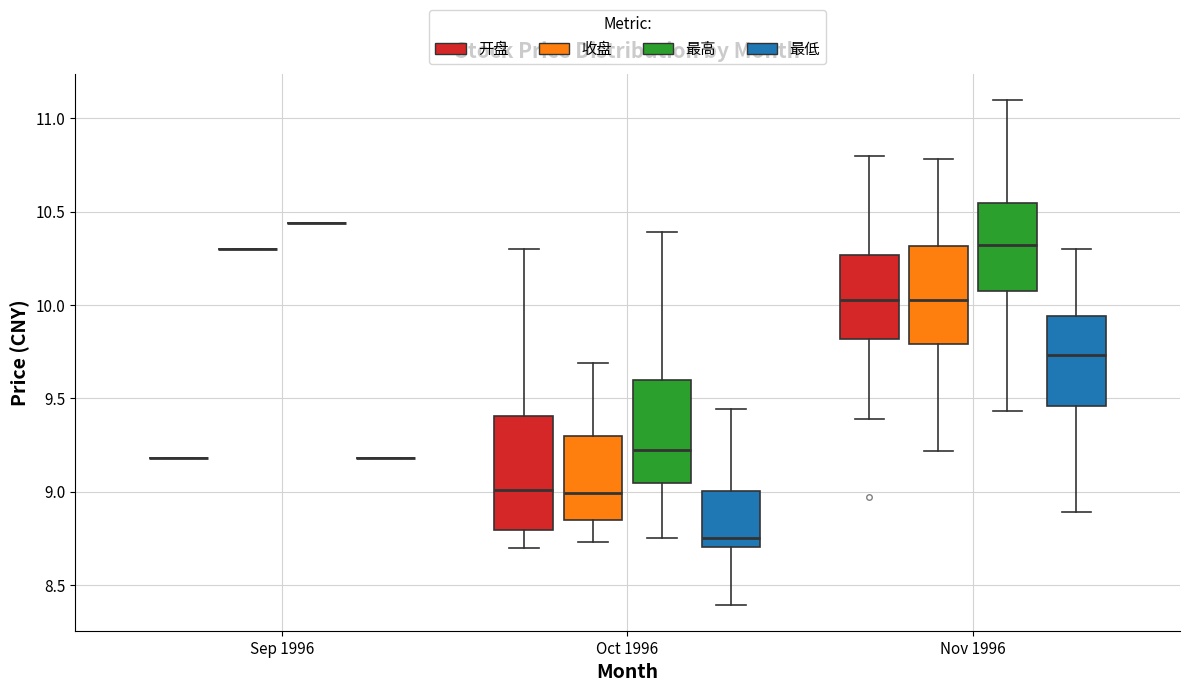

Where does the lower whisker of the box for Oct 1996 (收盘) end on the y-axis? The values are not printed on the chart, so give them approximately, as read against the axis.

8.75